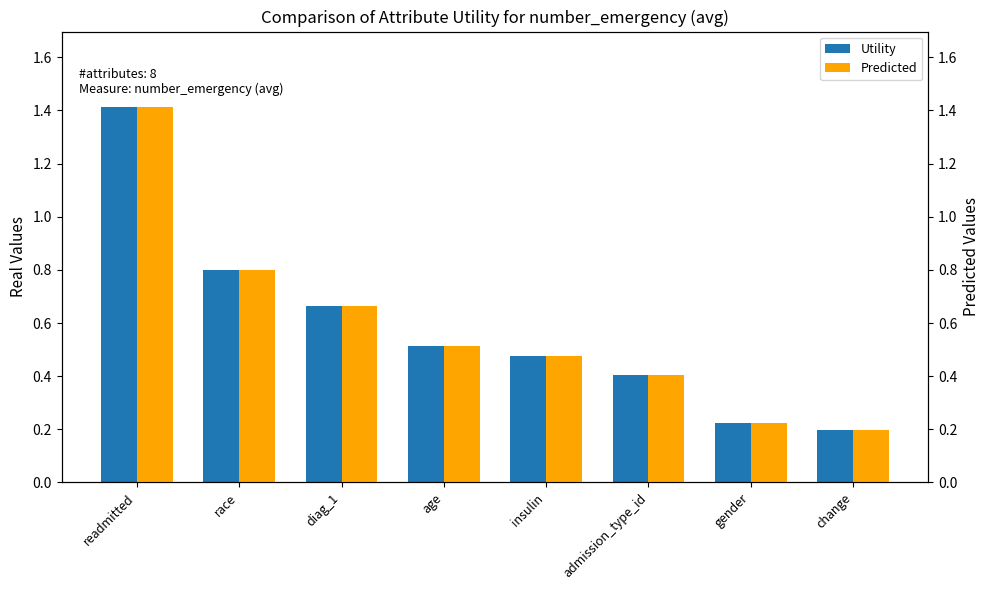

What is the label of the 1st bar from the left?

readmitted